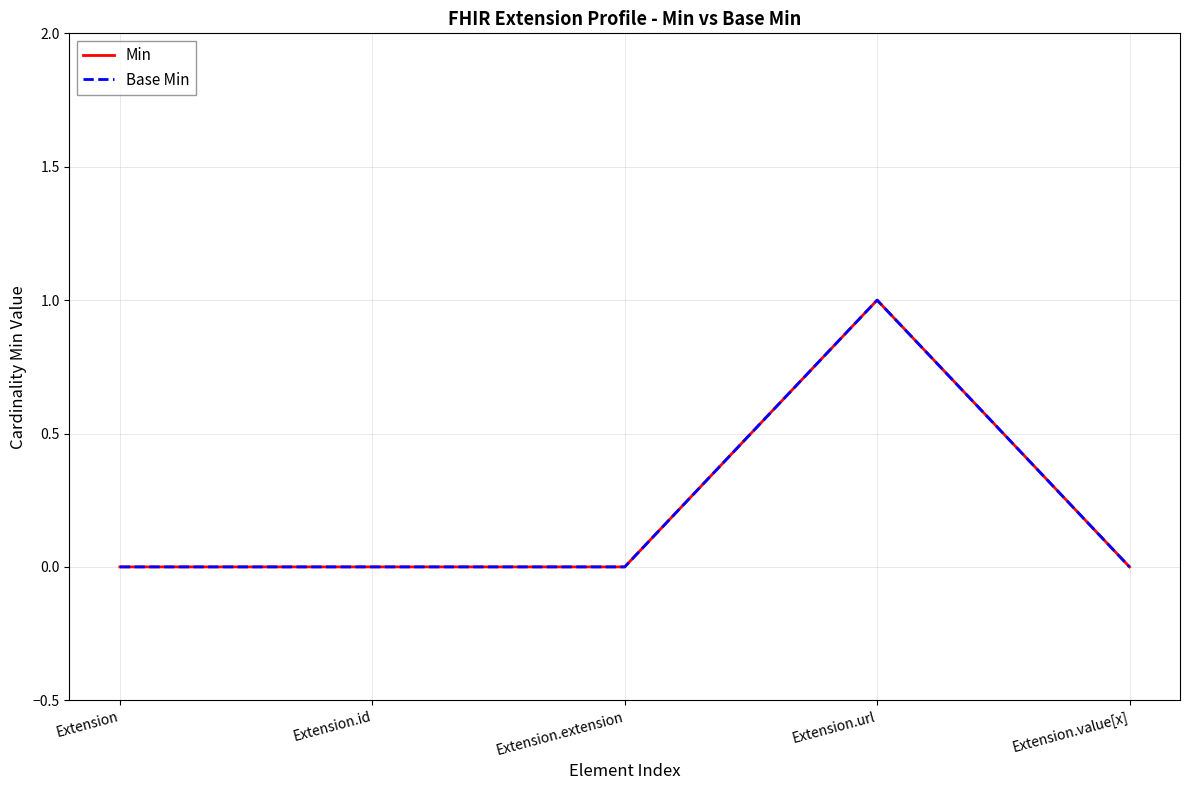

Reading left to right, list all the values displayed in this chart.

Min: 0	0	0	1	0
Base Min: 0	0	0	1	0